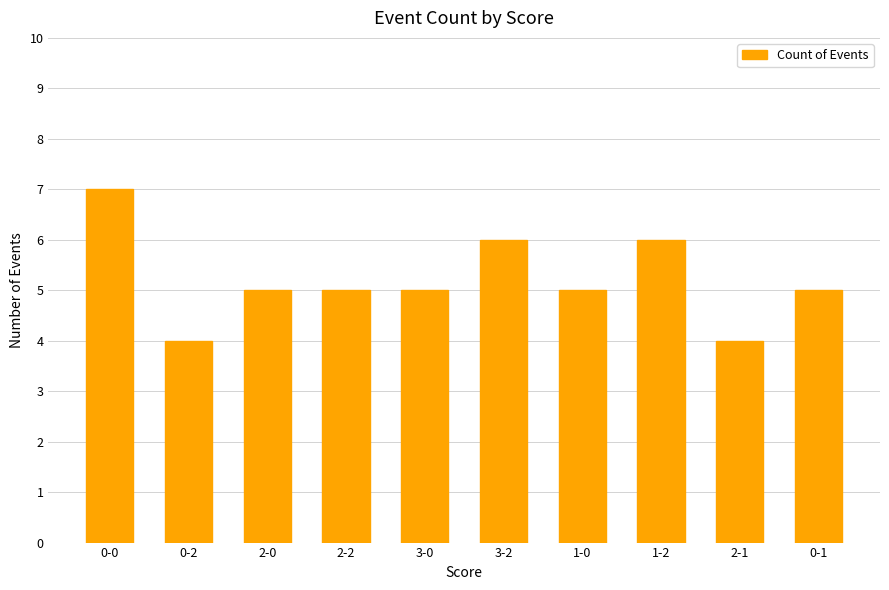

What is the difference between the maximum and minimum values?

3